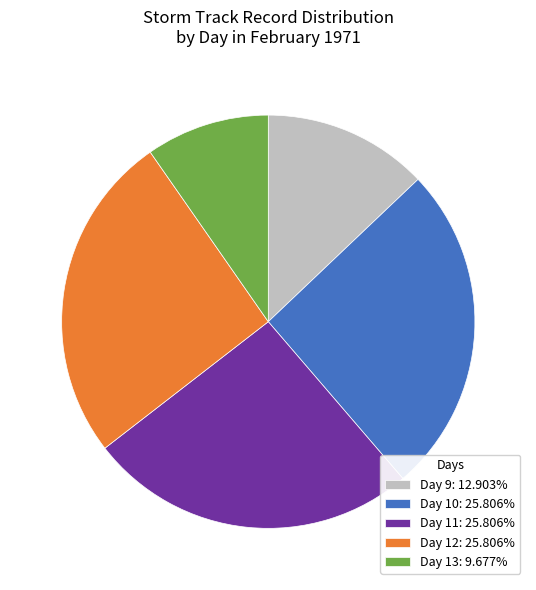

Is there any slice that represents more than half of the pie?

No